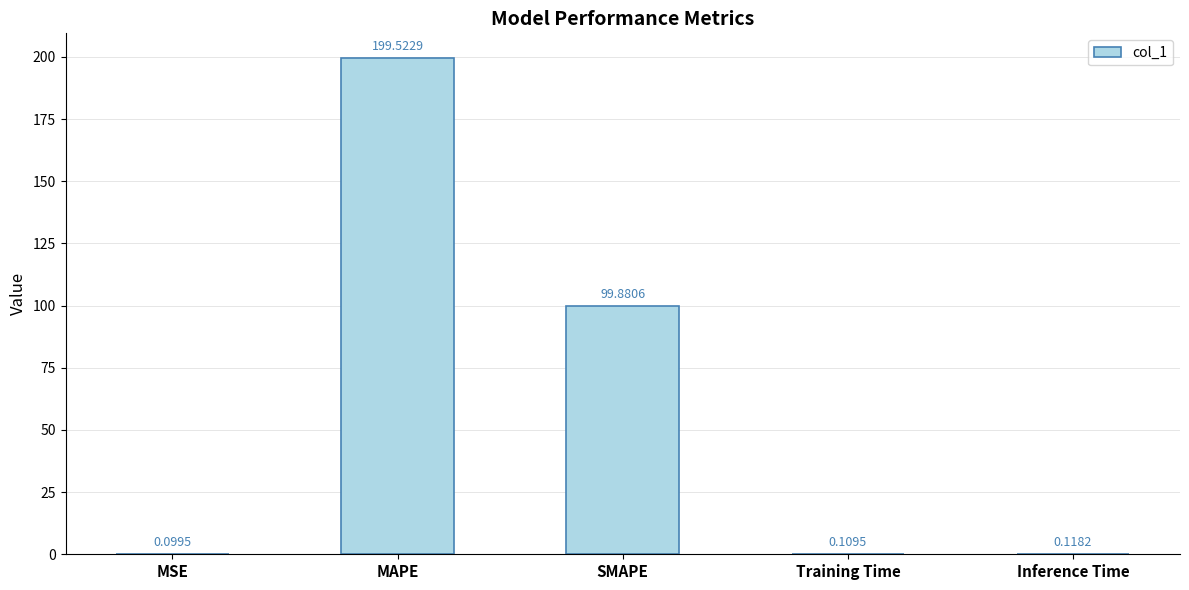

What is the sum of the values at MAPE and SMAPE?

299.4